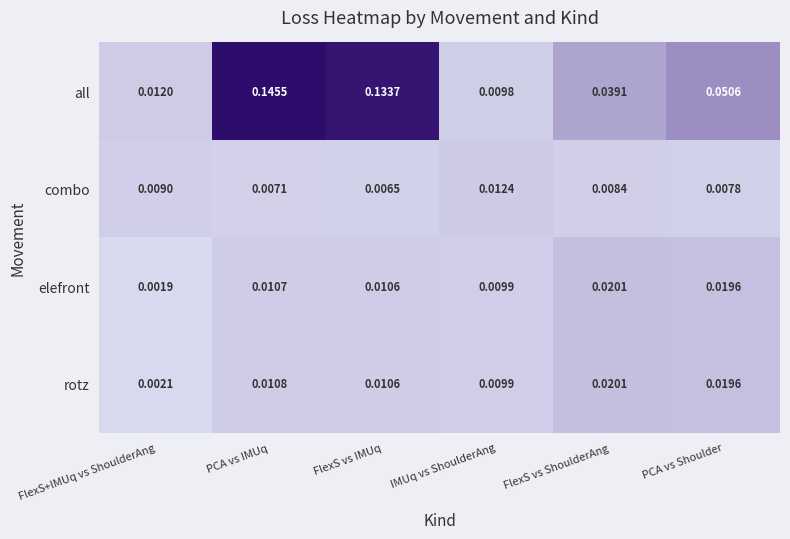

At which category does the chart reach its minimum across all series?

FlexS+IMUq vs ShoulderAng